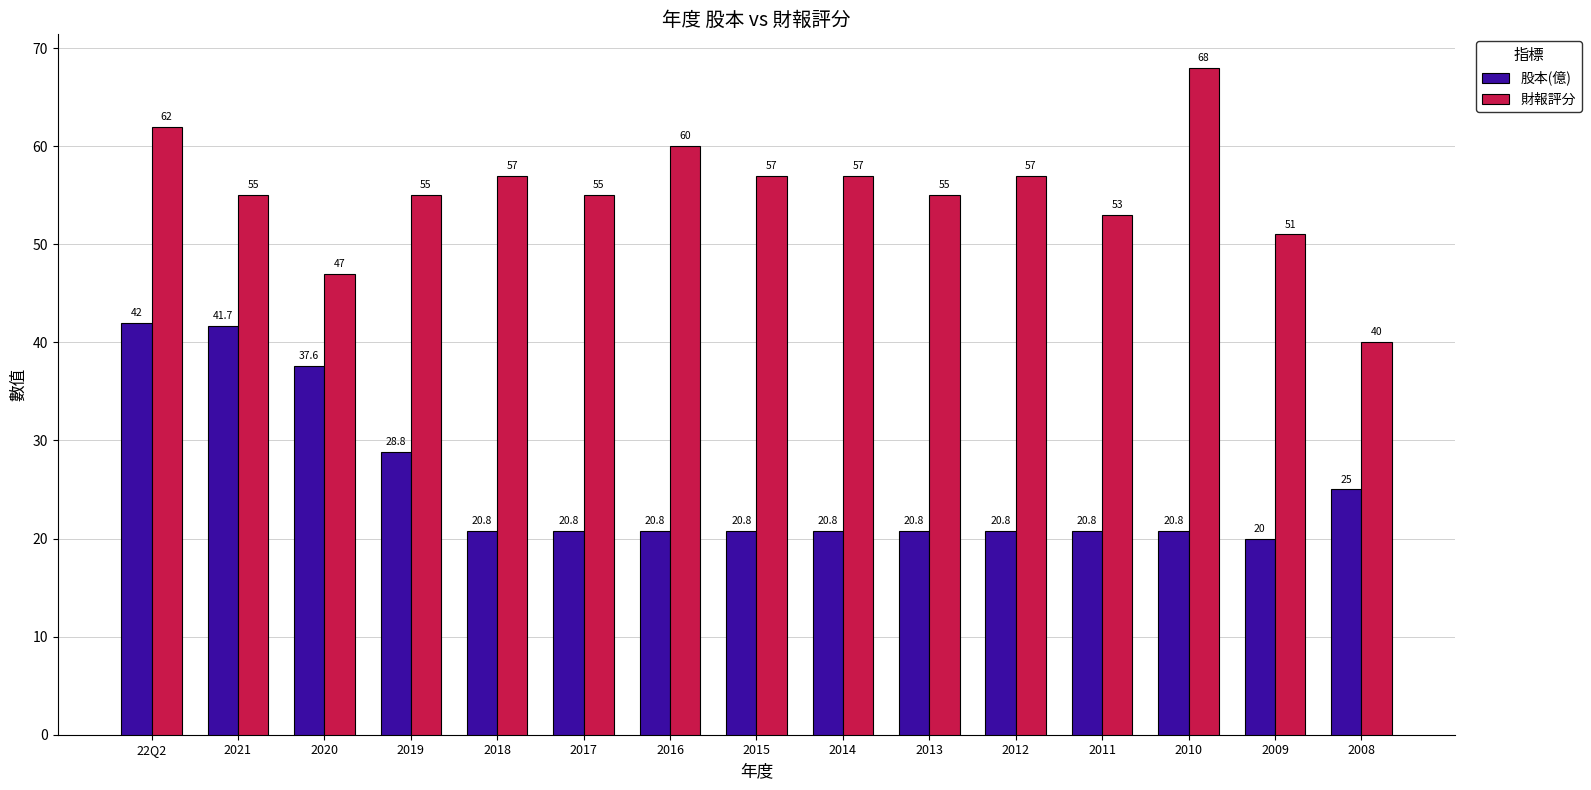

Reading left to right, transcribe all the data shown in this chart.

股本(億): 42.0	41.7	37.6	28.8	20.8	20.8	20.8	20.8	20.8	20.8	20.8	20.8	20.8	20.0	25.0
財報評分: 62.0	55.0	47.0	55.0	57.0	55.0	60.0	57.0	57.0	55.0	57.0	53.0	68.0	51.0	40.0